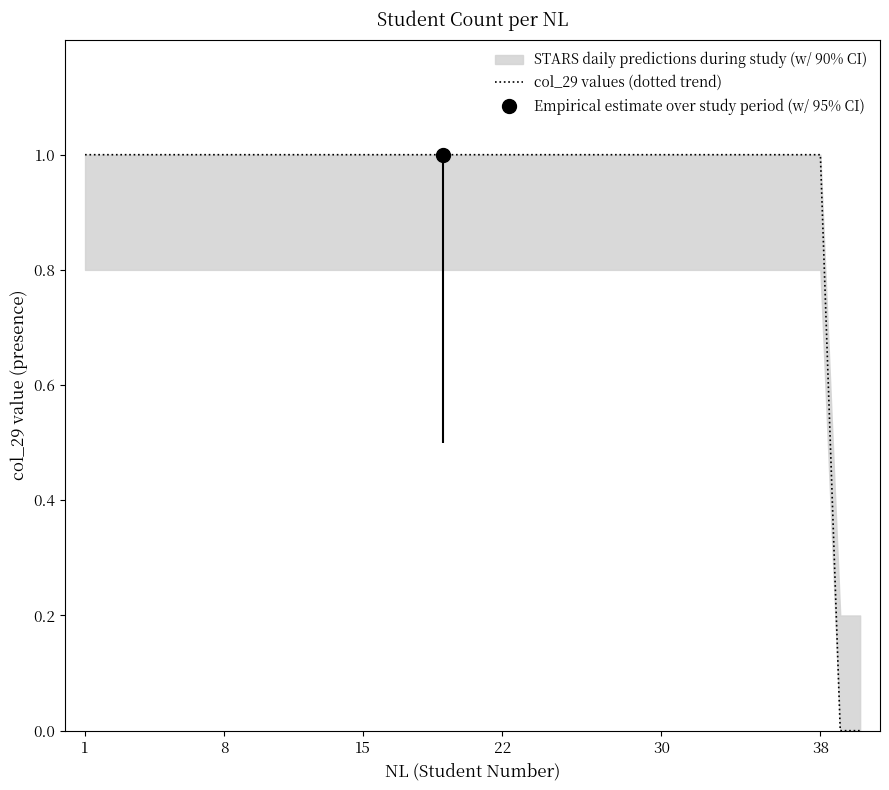

What is the label of the 11th point from the right?

30